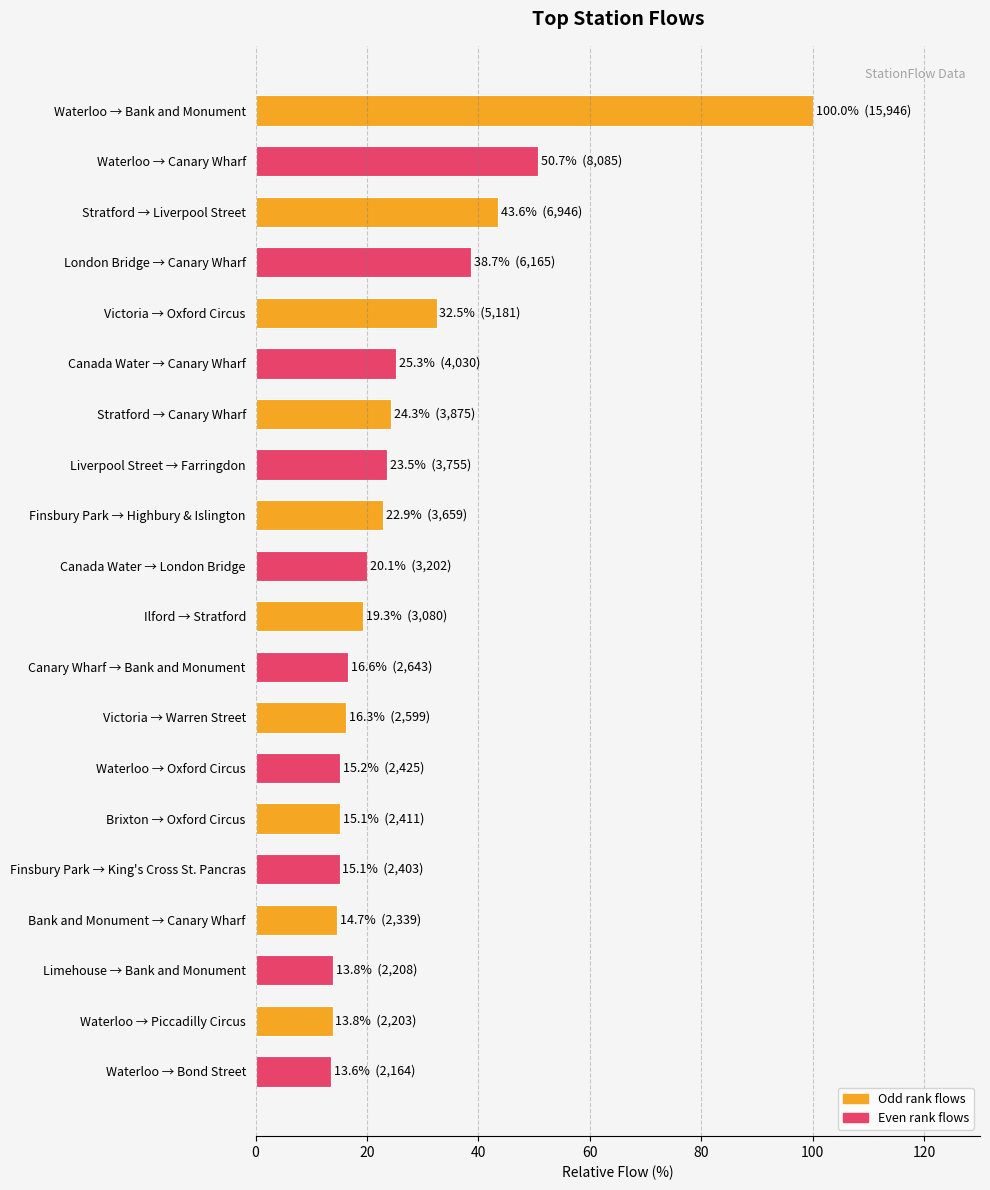

Approximately how many times larger is the value at Liverpool Street → Farringdon compared to Finsbury Park → King's Cross St. Pancras?

1.6